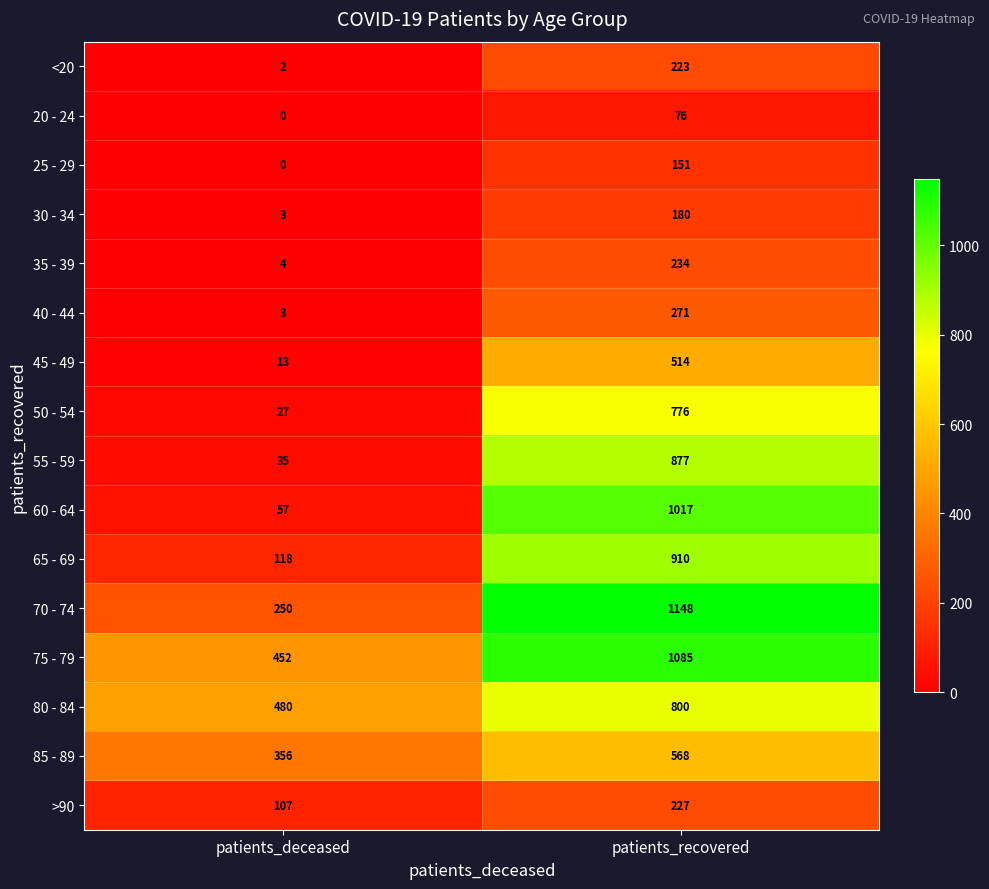

What is the average value of the 80 - 84 series?

640